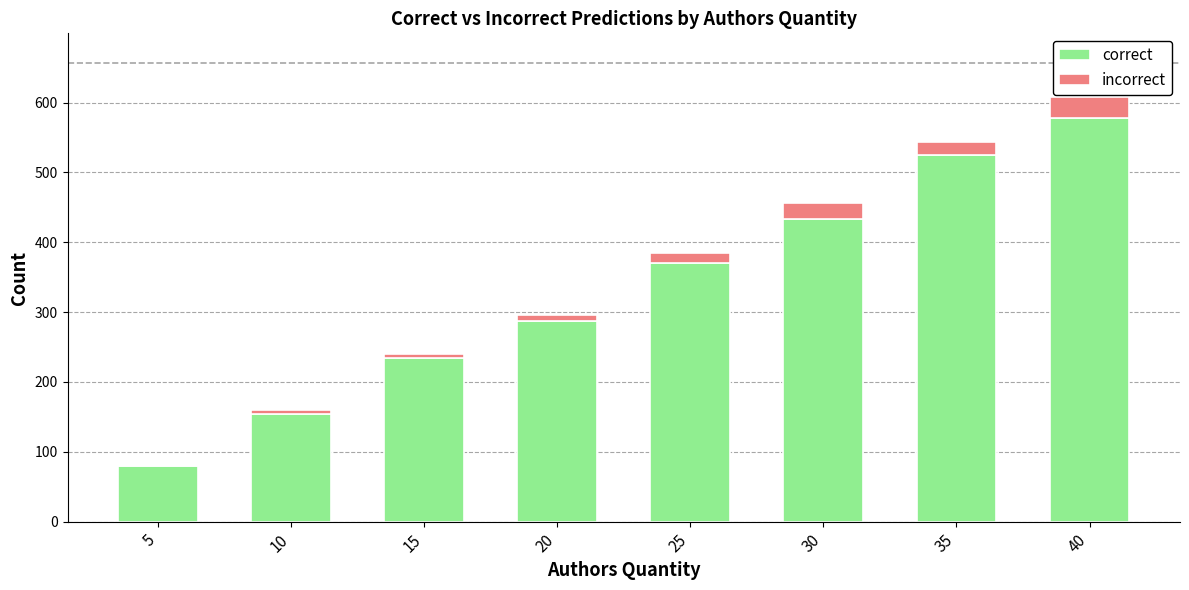

How many categories are shown in the chart?

8